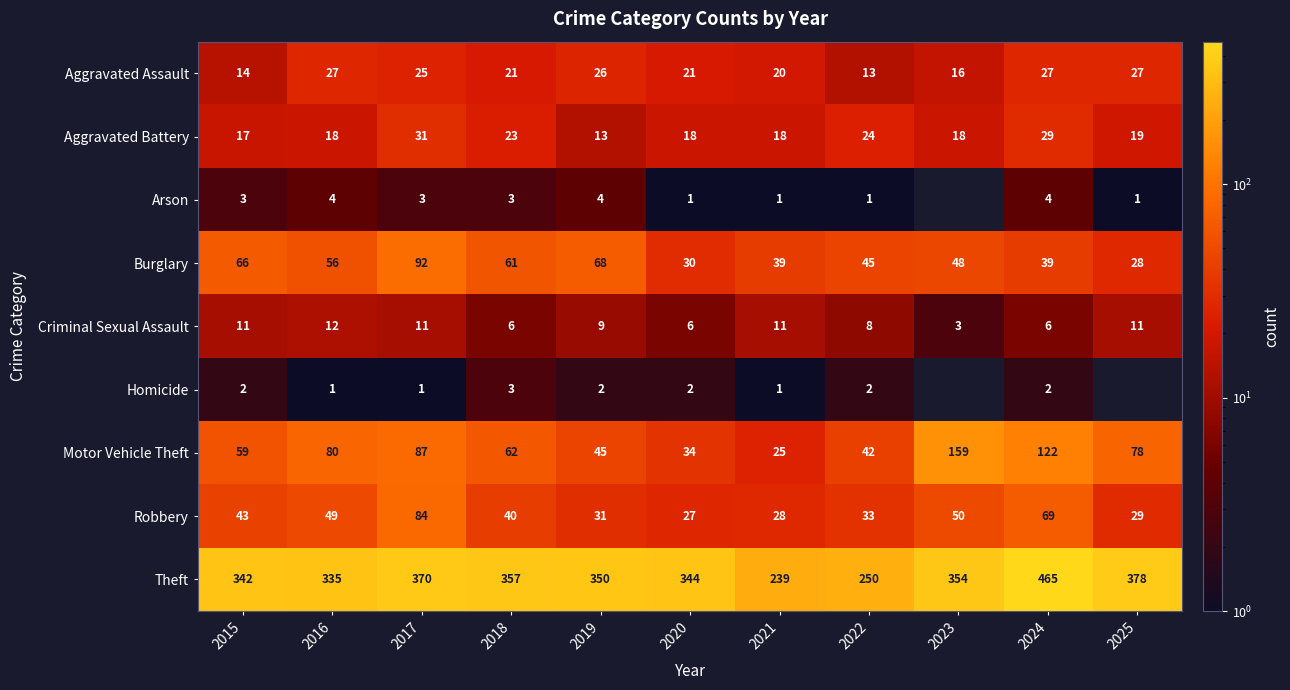

Between 2016 and 2017, which is larger?

2016